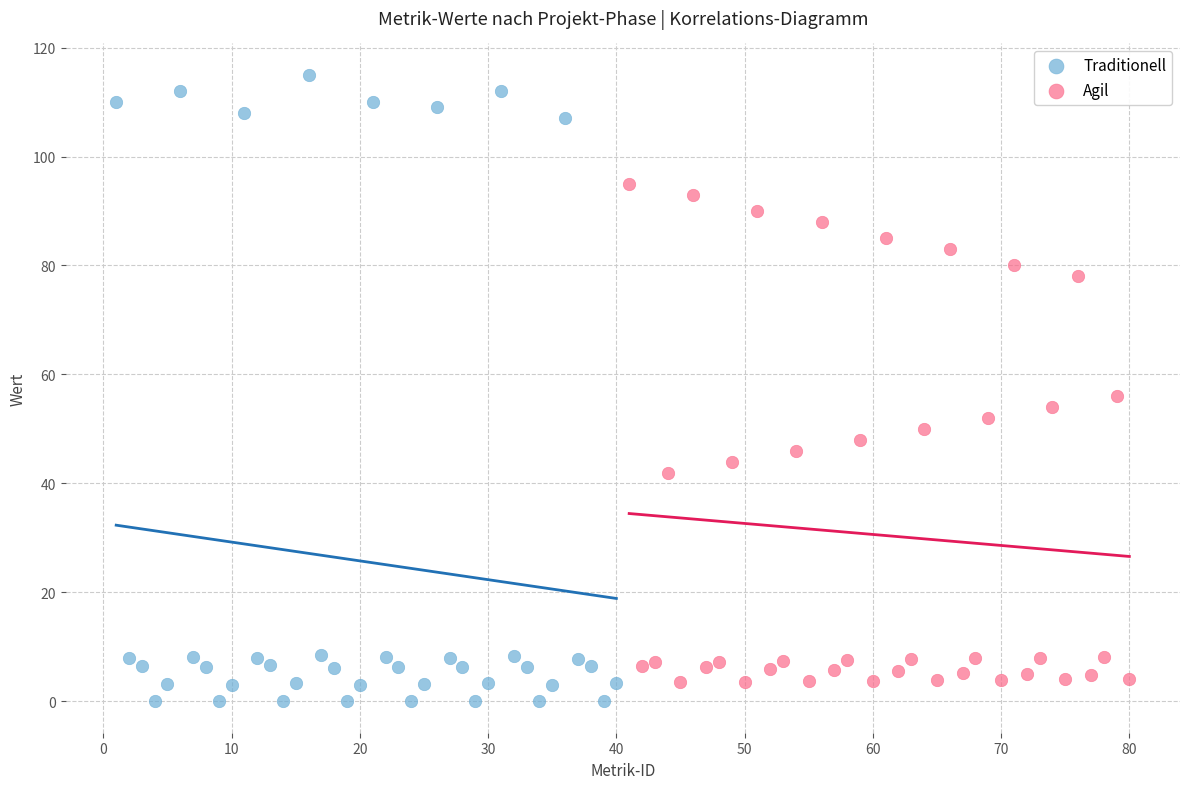

Which series has the widest spread of Y values?

Traditionell